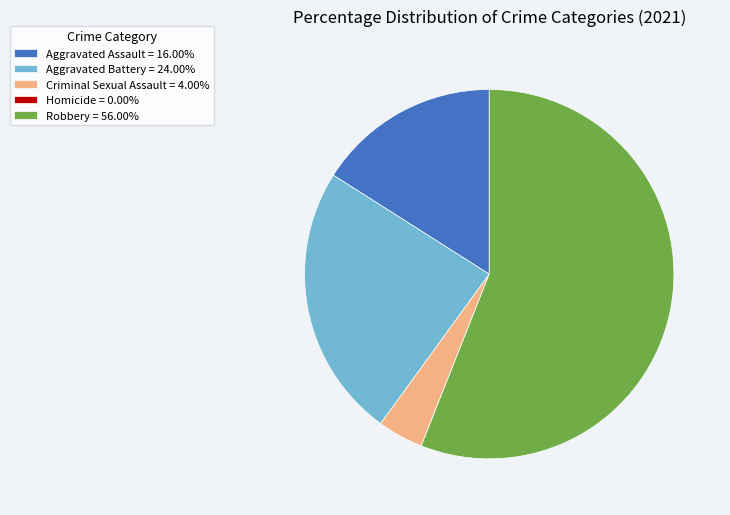

What is the majority slice?

Robbery